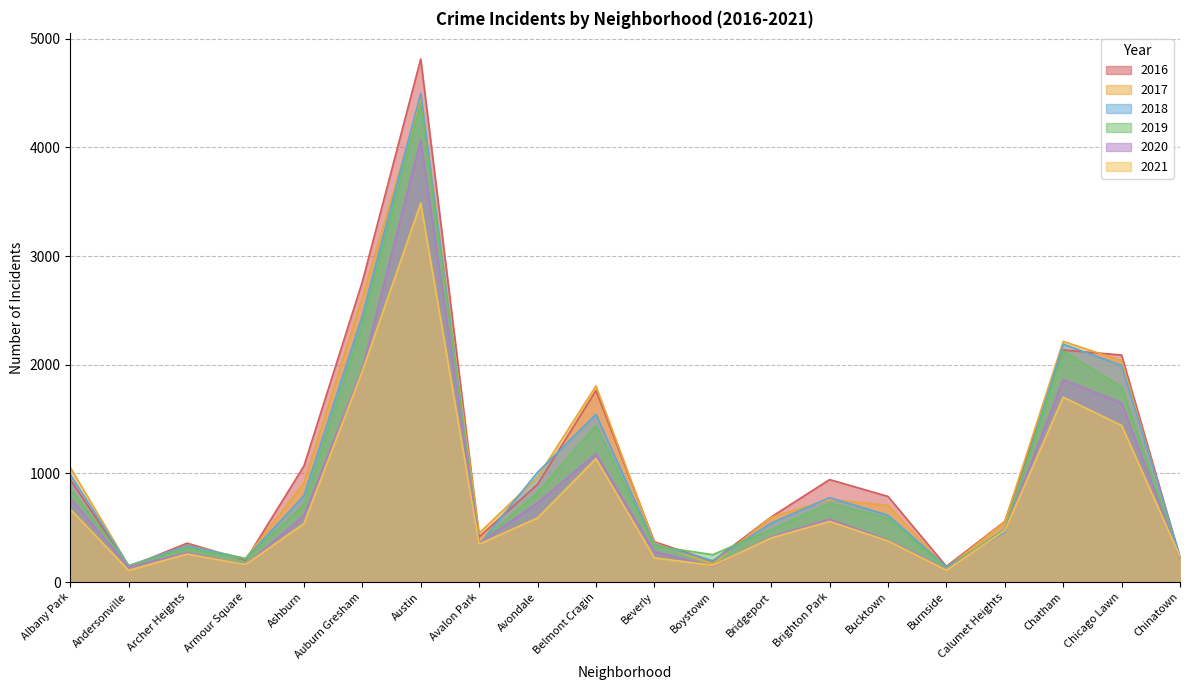

Which series ends up on top after the final intersection of 2021 and 2017?

2021